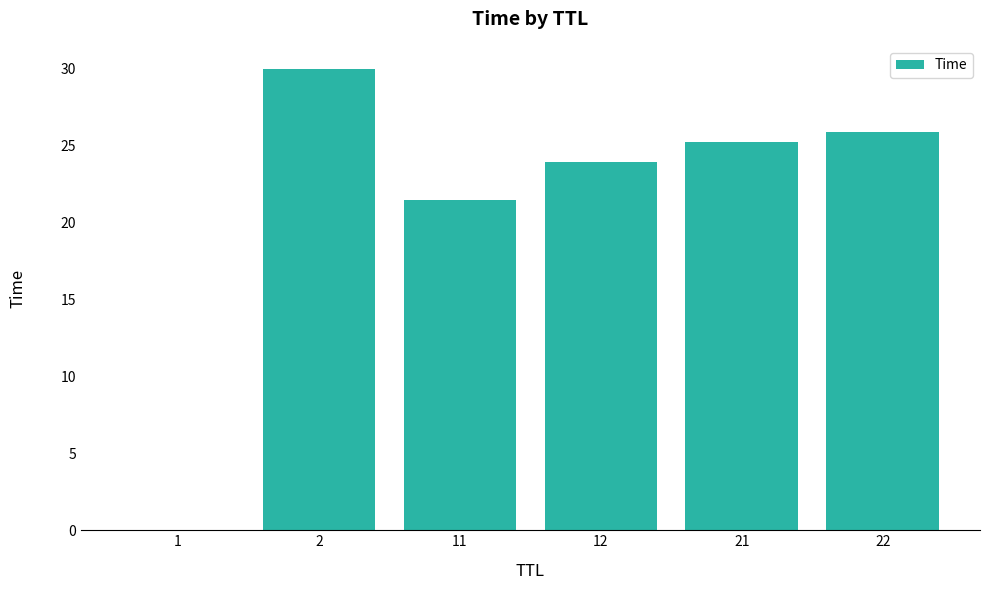

What is the maximum value shown in the chart?

30.0